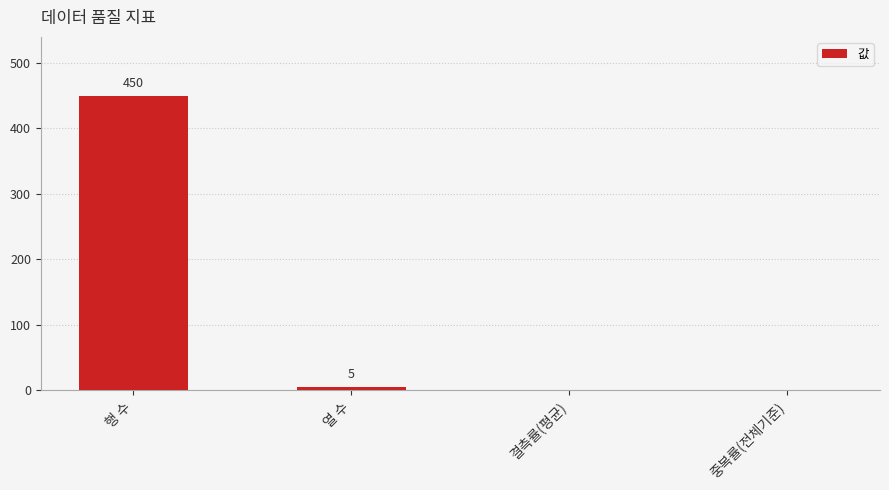

What is the change in value from 행 수 to 중복률(전체기준)?

-450